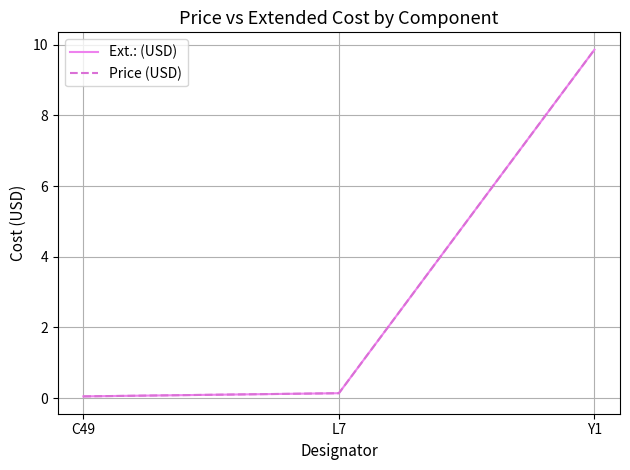

What is the value of the Ext.: (USD) point at the 2nd from the left?

0.1